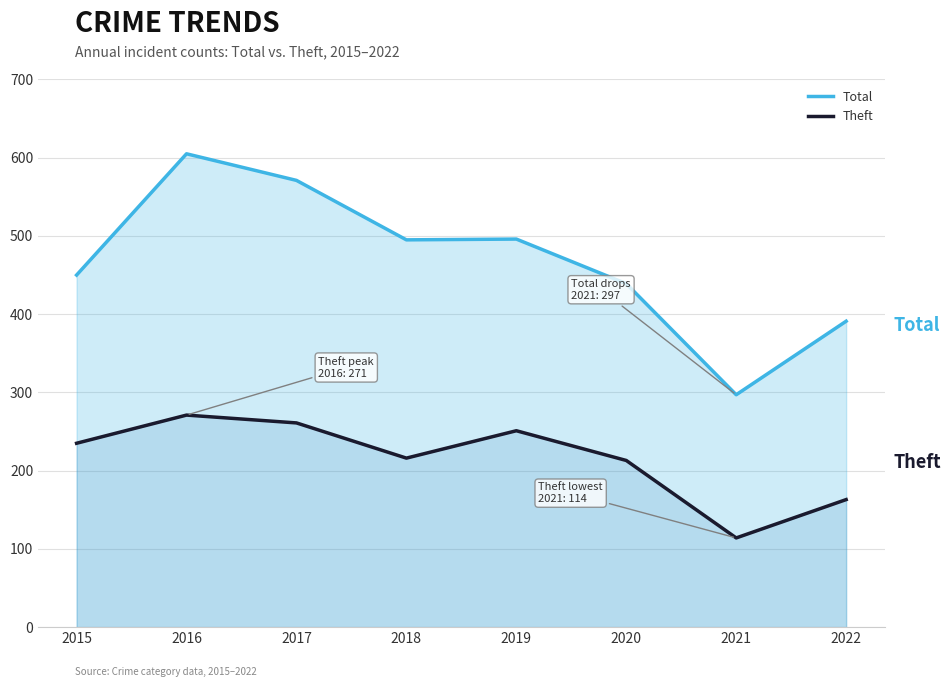

Between 2018 and 2017, which is larger?

2017